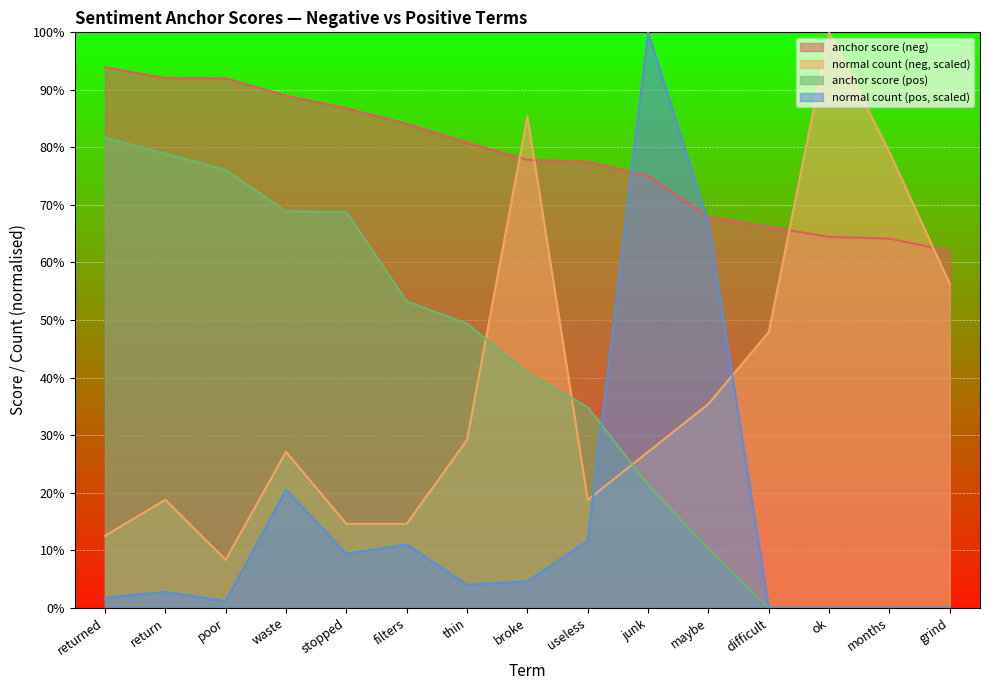

Which series has the largest range (max minus min)?

normal count (pos, scaled)